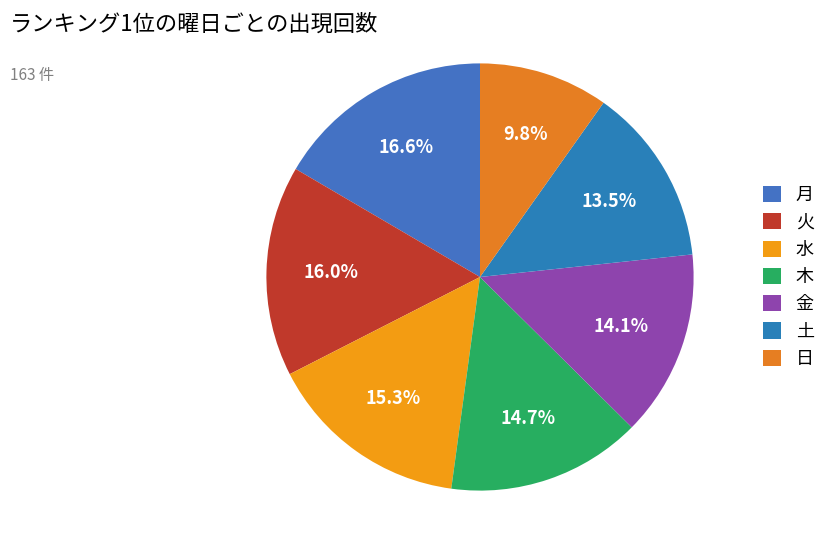

What is the largest slice in the pie chart?

月